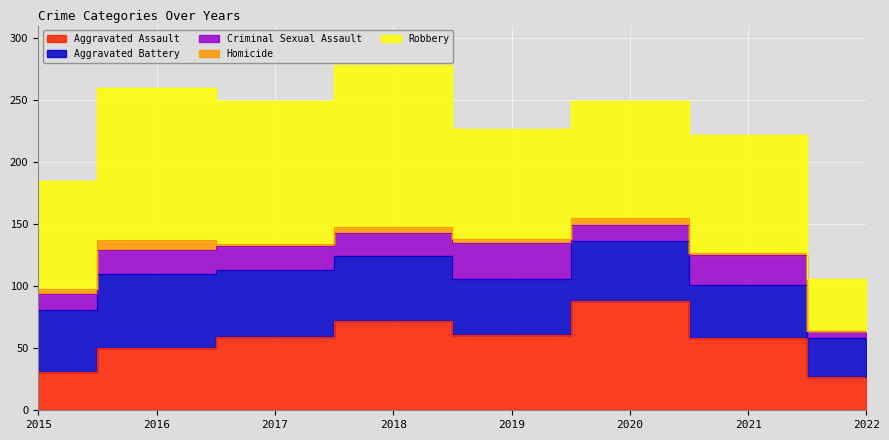

At which category is the sum across all series the highest?

2018